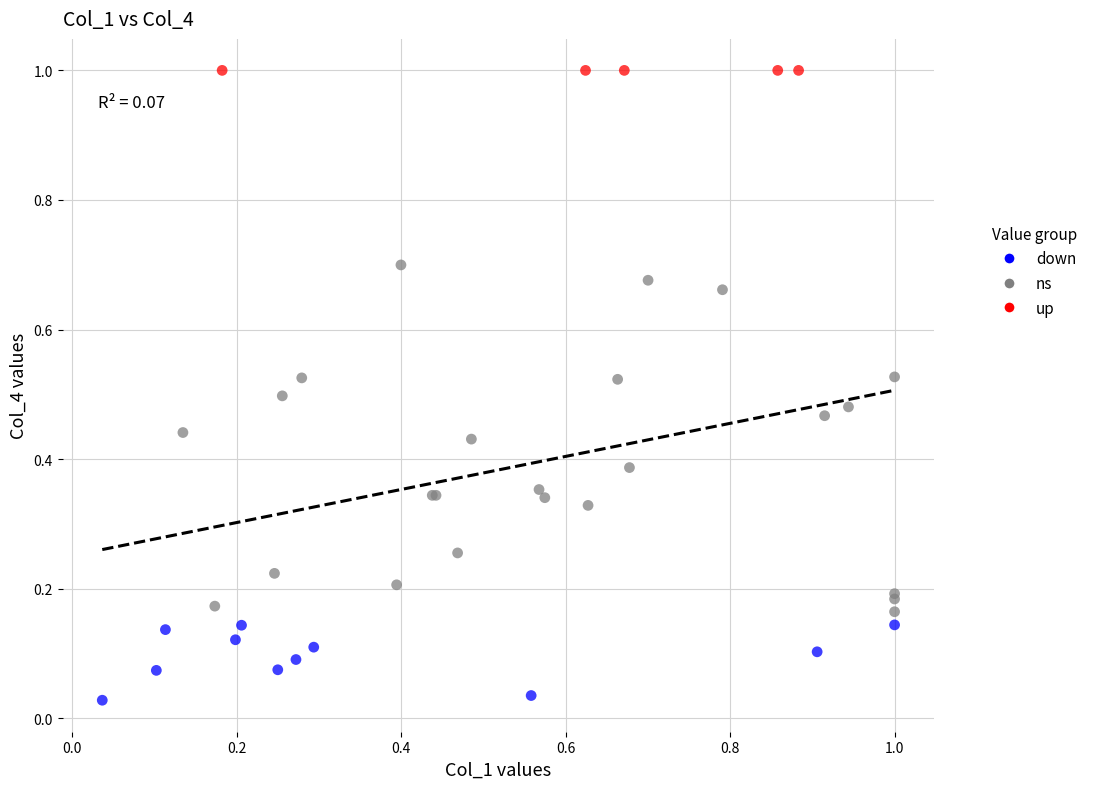

Which series reaches the minimum Y coordinate?

down